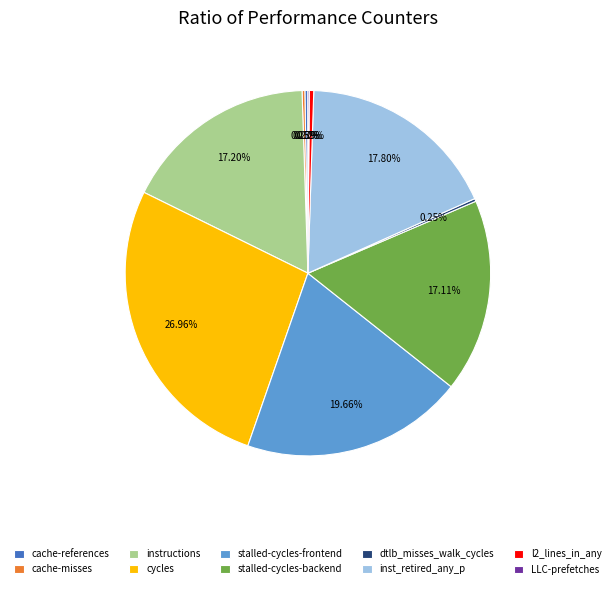

Do inst_retired_any_p and l2_lines_in_any together represent more than half of the pie?

No